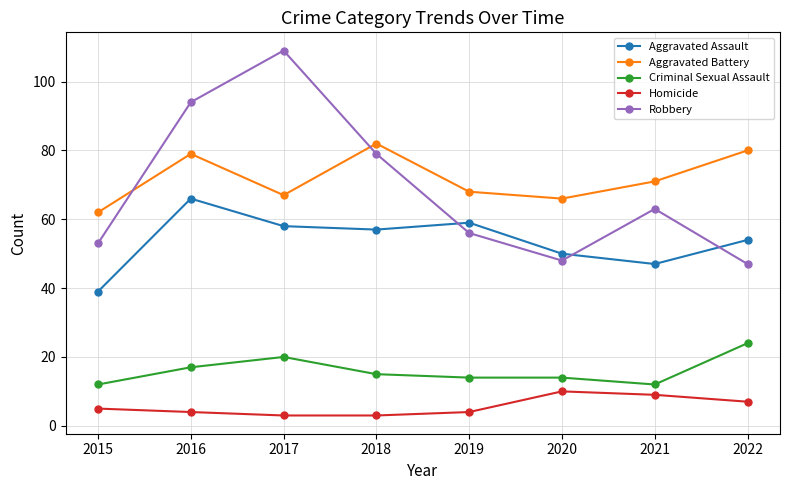

The Aggravated Assault series shows 105 at 2019. True or false?

False